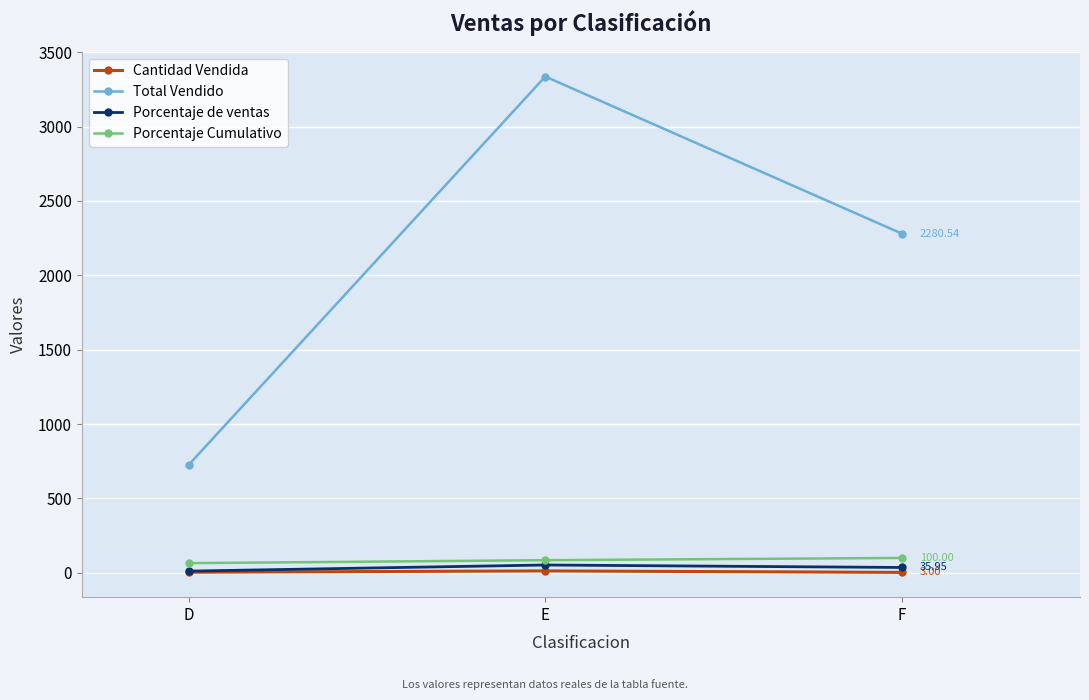

List the series in order of their peak value, lowest first.

Cantidad Vendida, Porcentaje de ventas, Porcentaje Cumulativo, Total Vendido